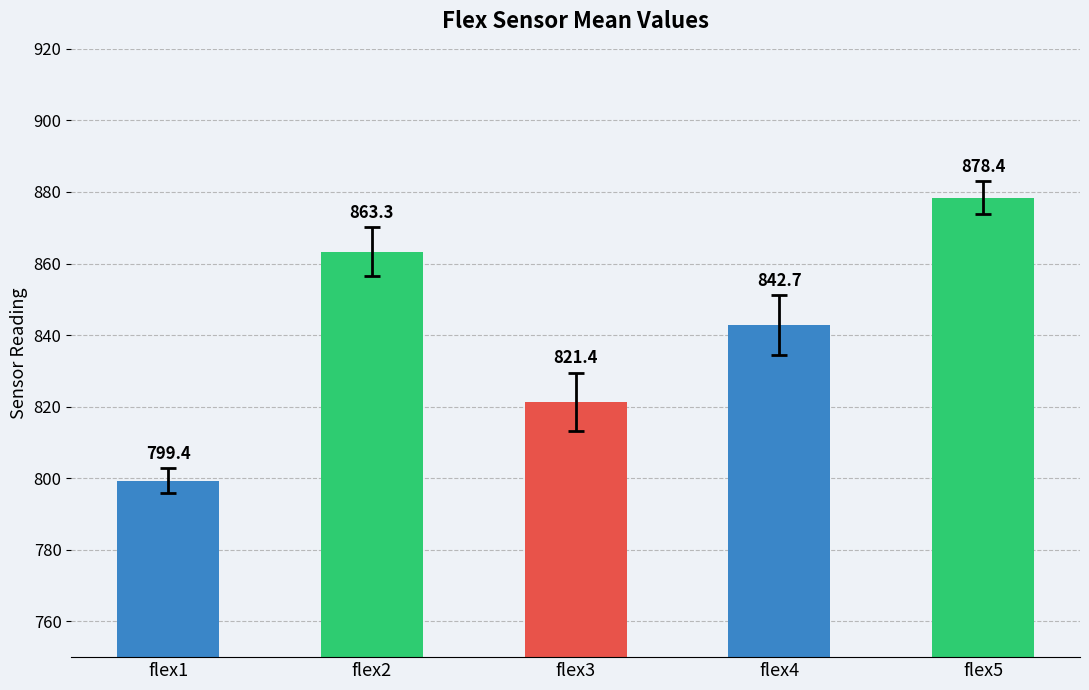

Reading right to left, list all the values displayed in this chart.

878.4	842.7	821.4	863.3	799.4